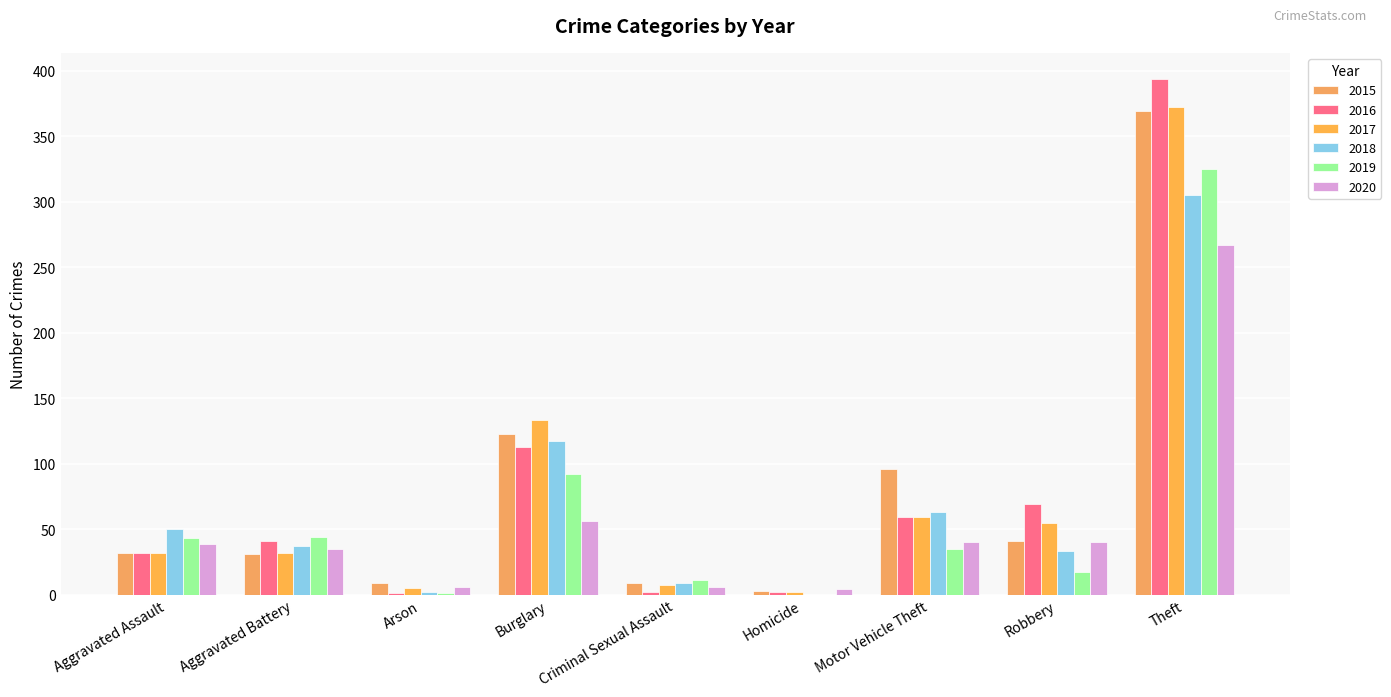

Read the 2020 value at Aggravated Battery, to the nearest 10.

40